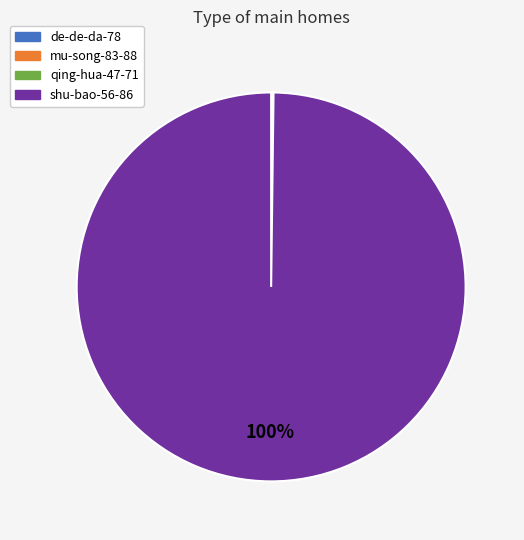

What is the largest slice in the pie chart?

shu-bao-56-86